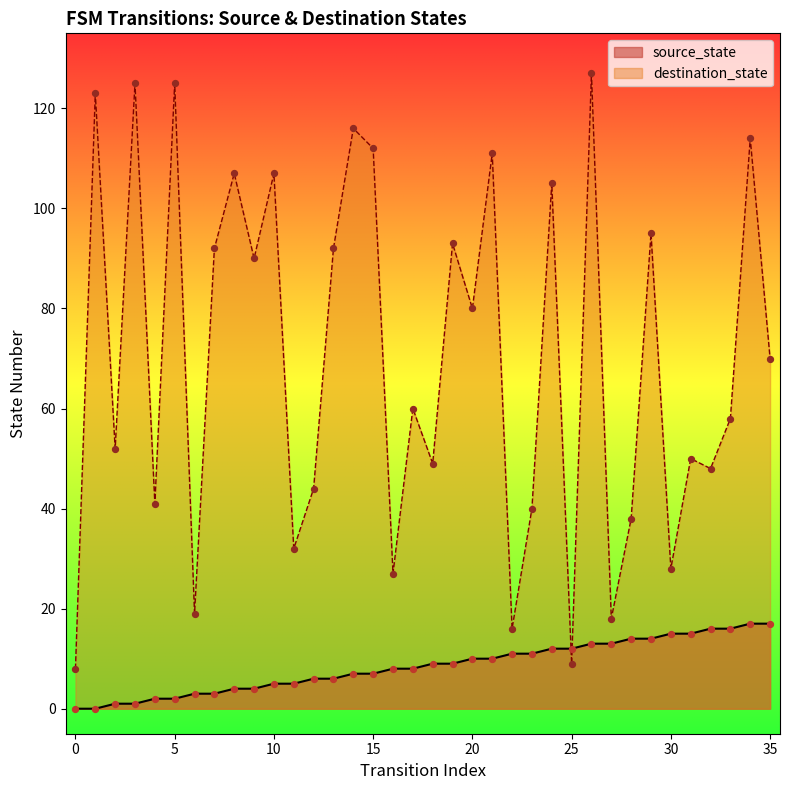

What is the total value across all series at 12?

50